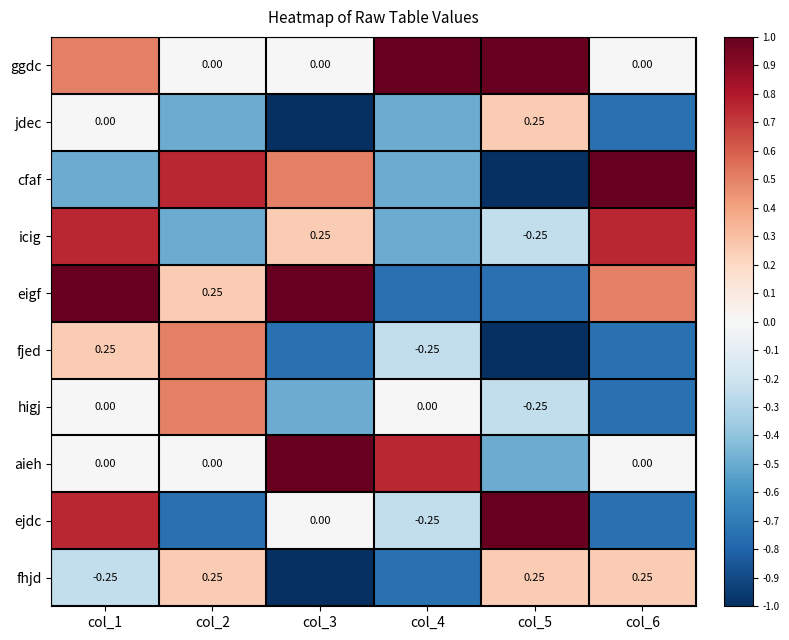

Is the value of aieh at col_1 greater than the value of icig at col_3?

No